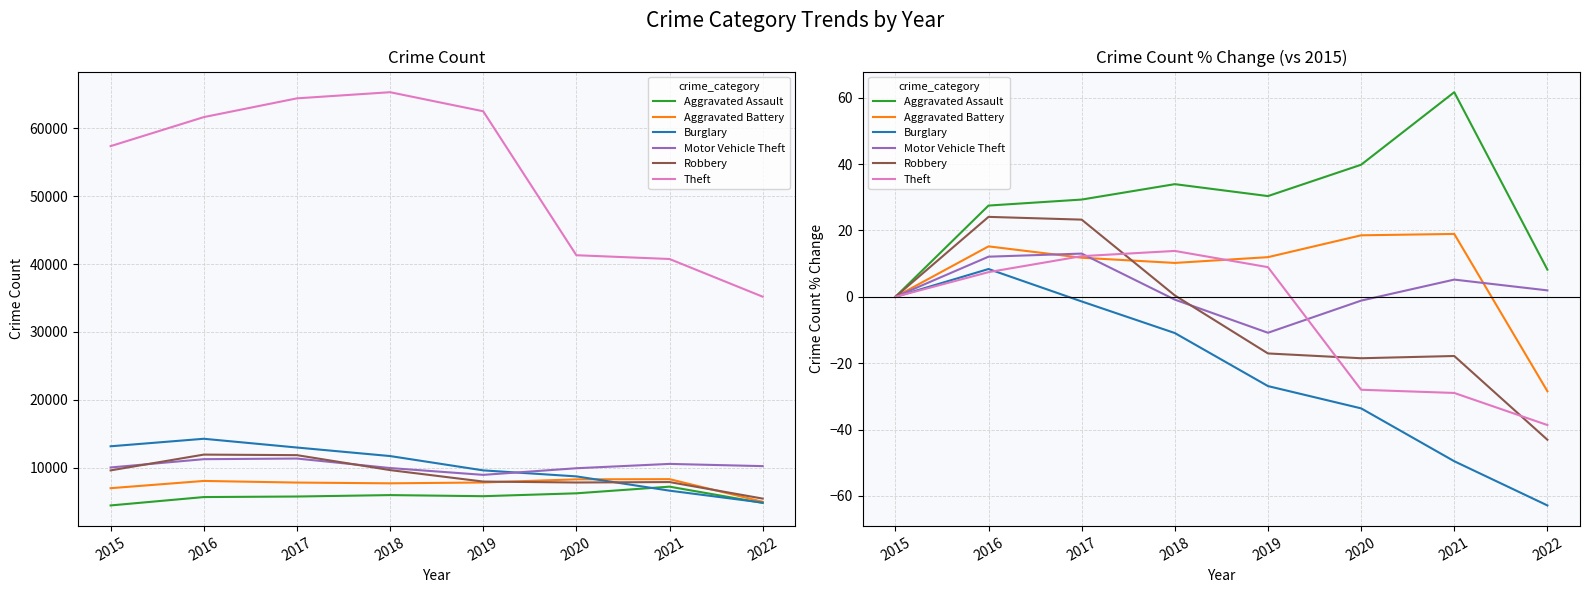

What is the minimum value shown in the chart?

-62.8